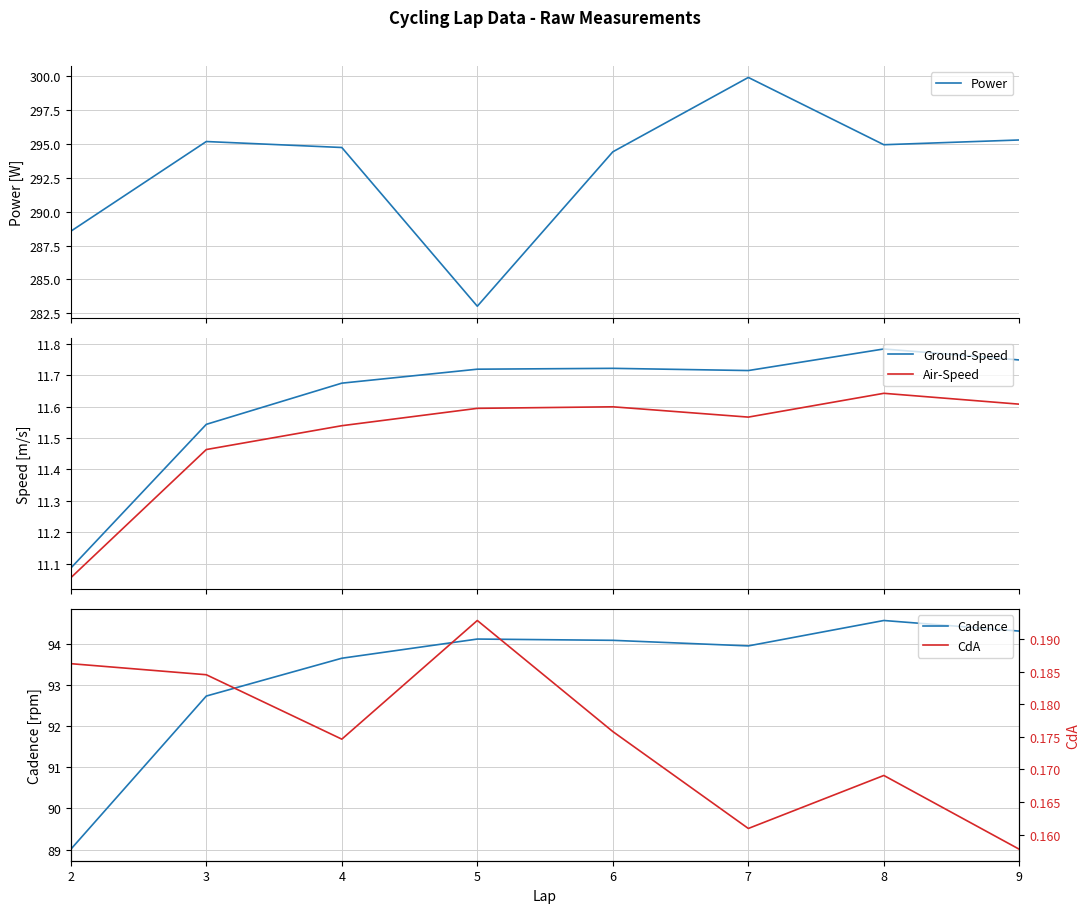

True or false: Power has more than 2 interior local peaks.

False